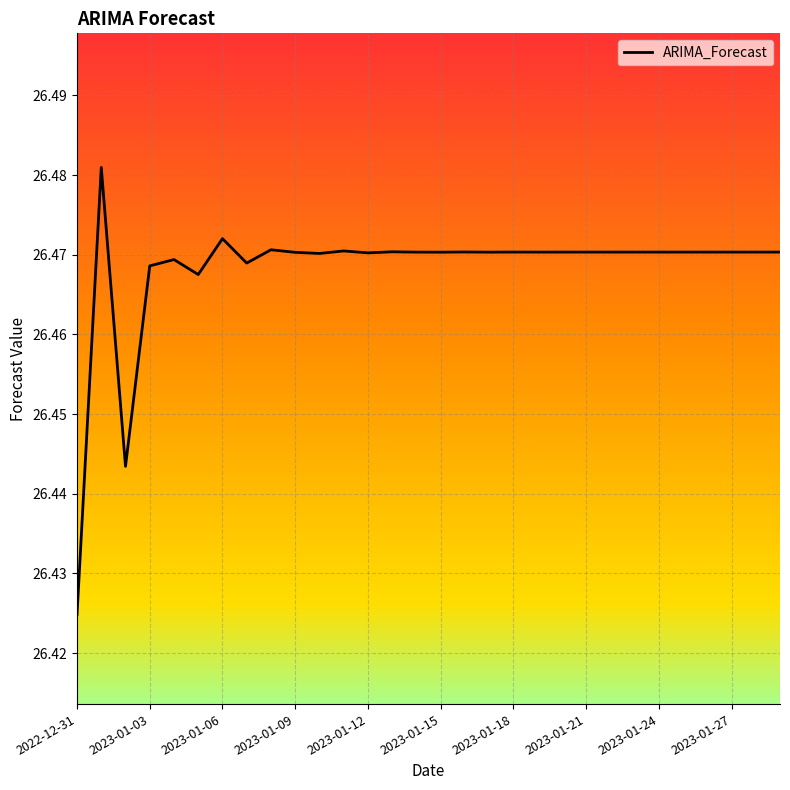

Which label corresponds to the smallest value in the chart?

2022-12-31